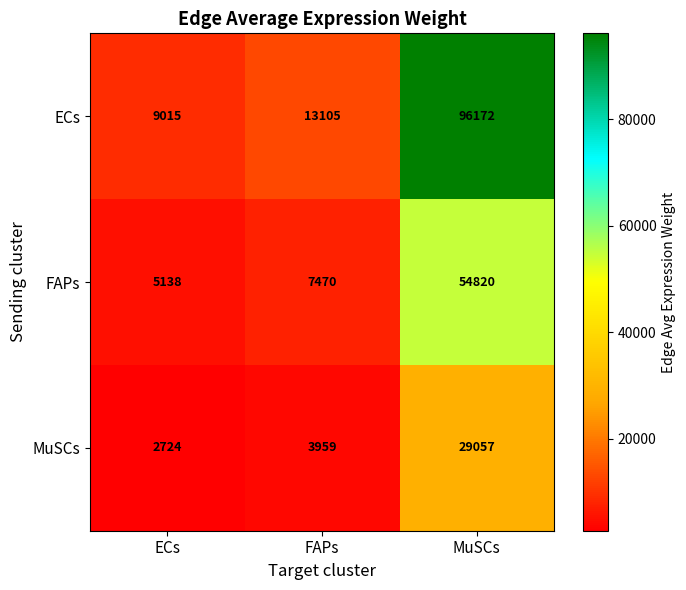

Where is MuSCs nearest to the value 15890?

FAPs